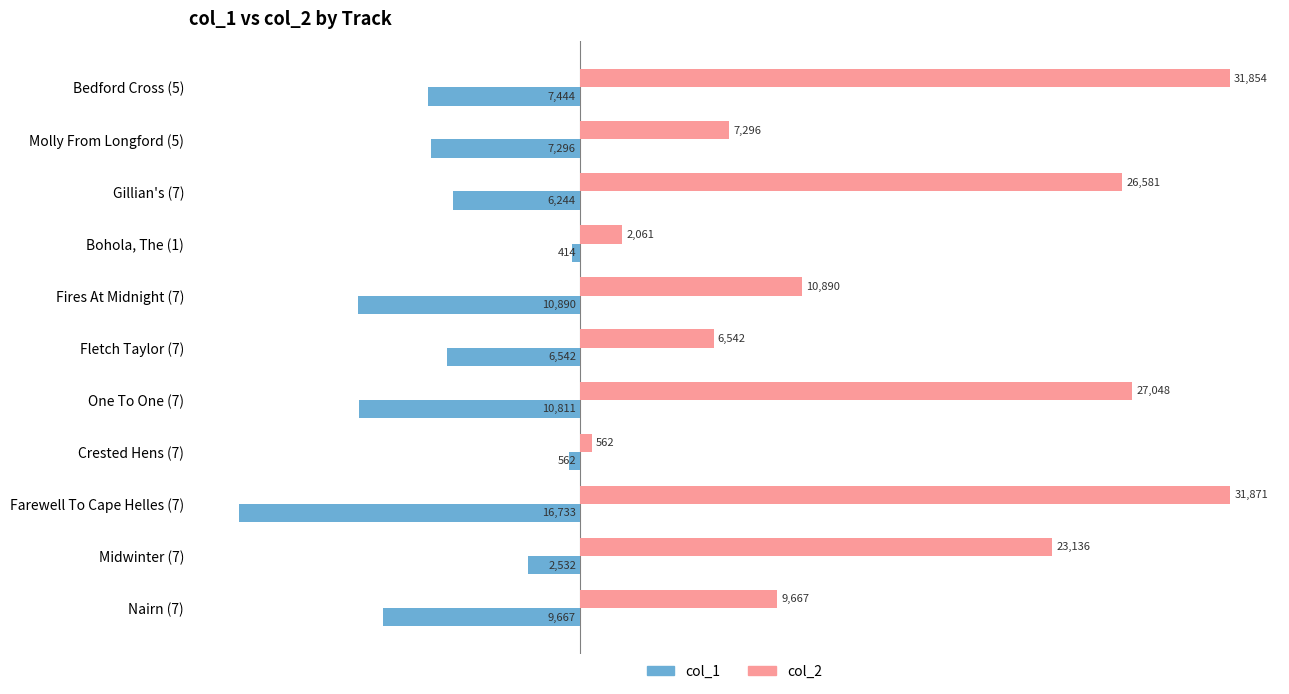

How many values in the col_2 series are below 10890?

5